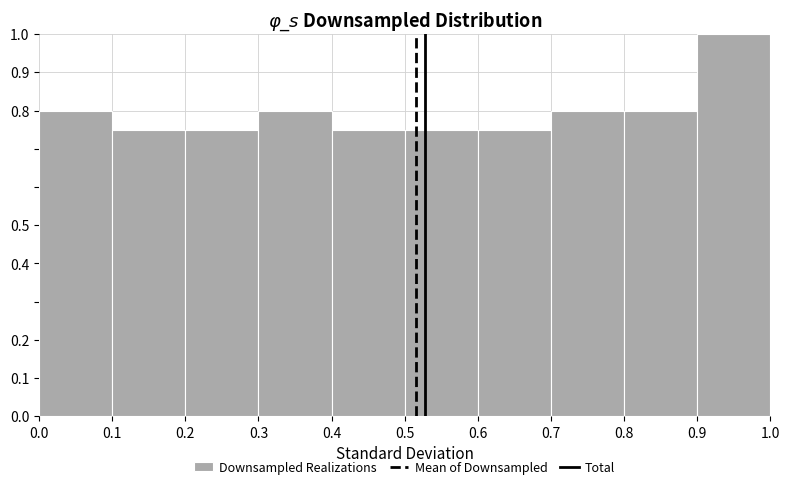

How tall is the bar that spans 0.1 to 0.2 on the x-axis? The values are not printed on the chart, so give them approximately, as read against the axis.

0.75